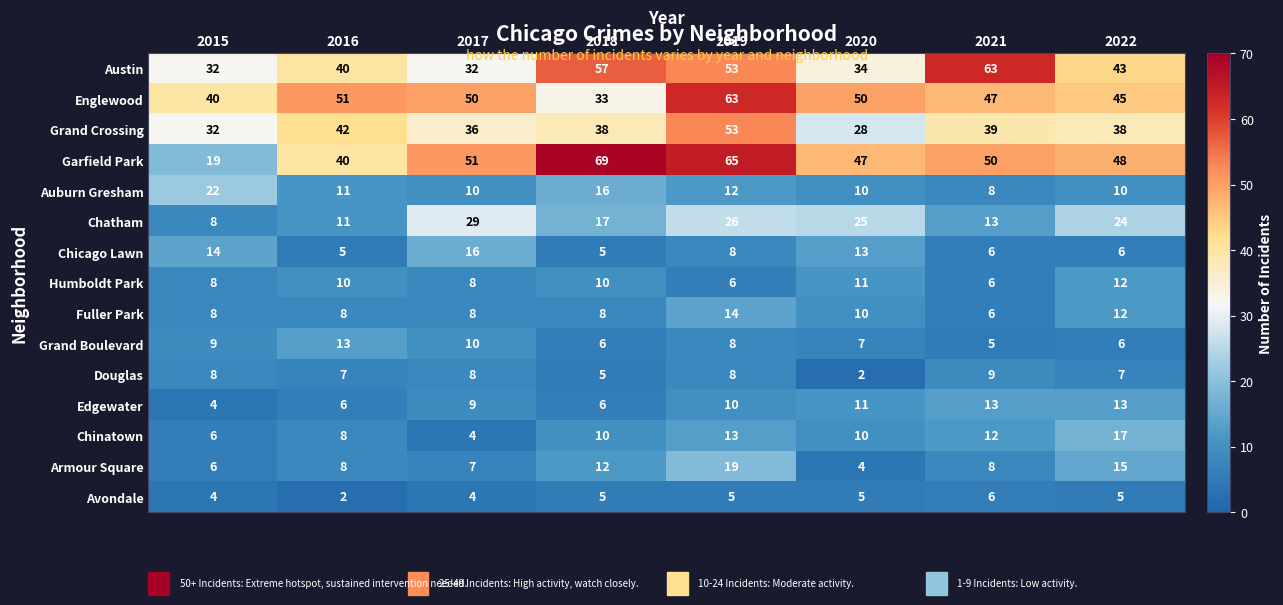

Which category has the highest value in the Douglas series?

2021